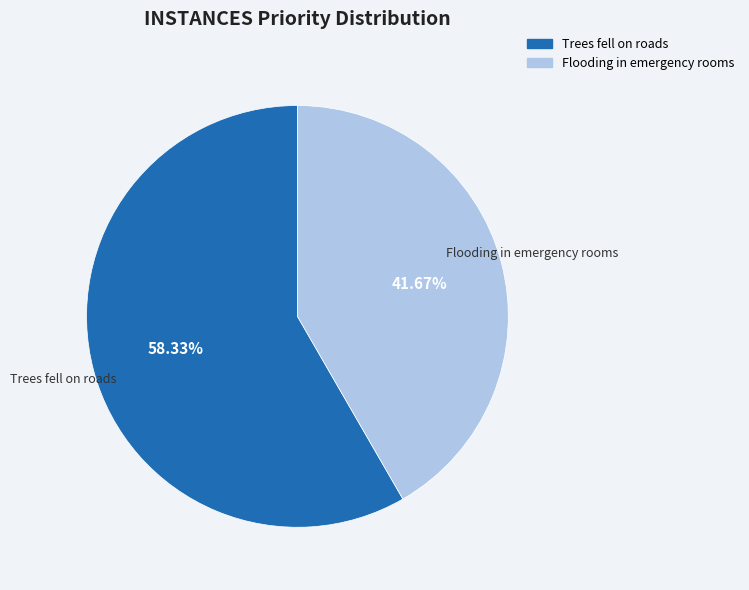

How many segments does this pie chart have?

2